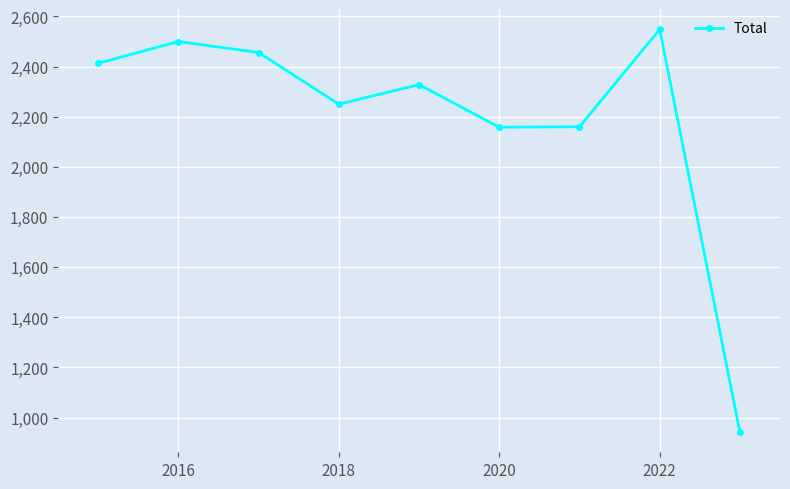

How many interior local valleys (lower than both neighbors) does the data have?

2